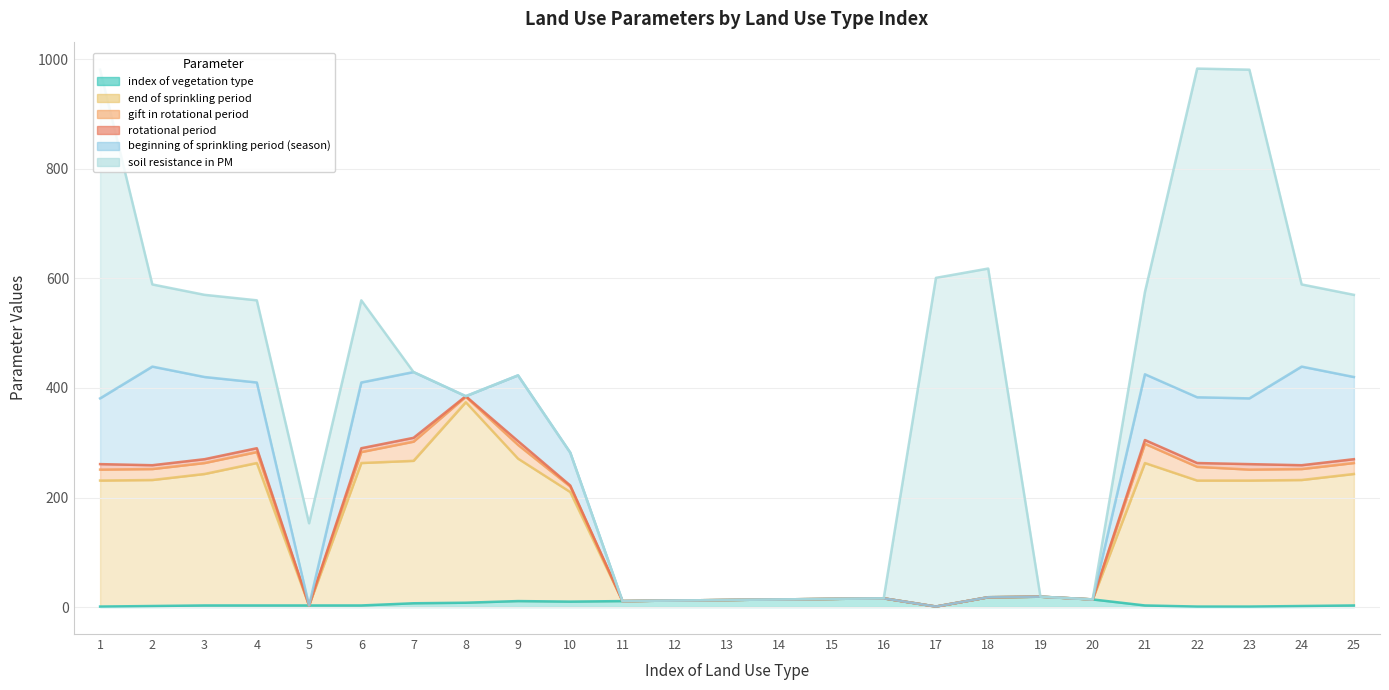

How many interior local peaks does the soil resistance in PM series have?

4